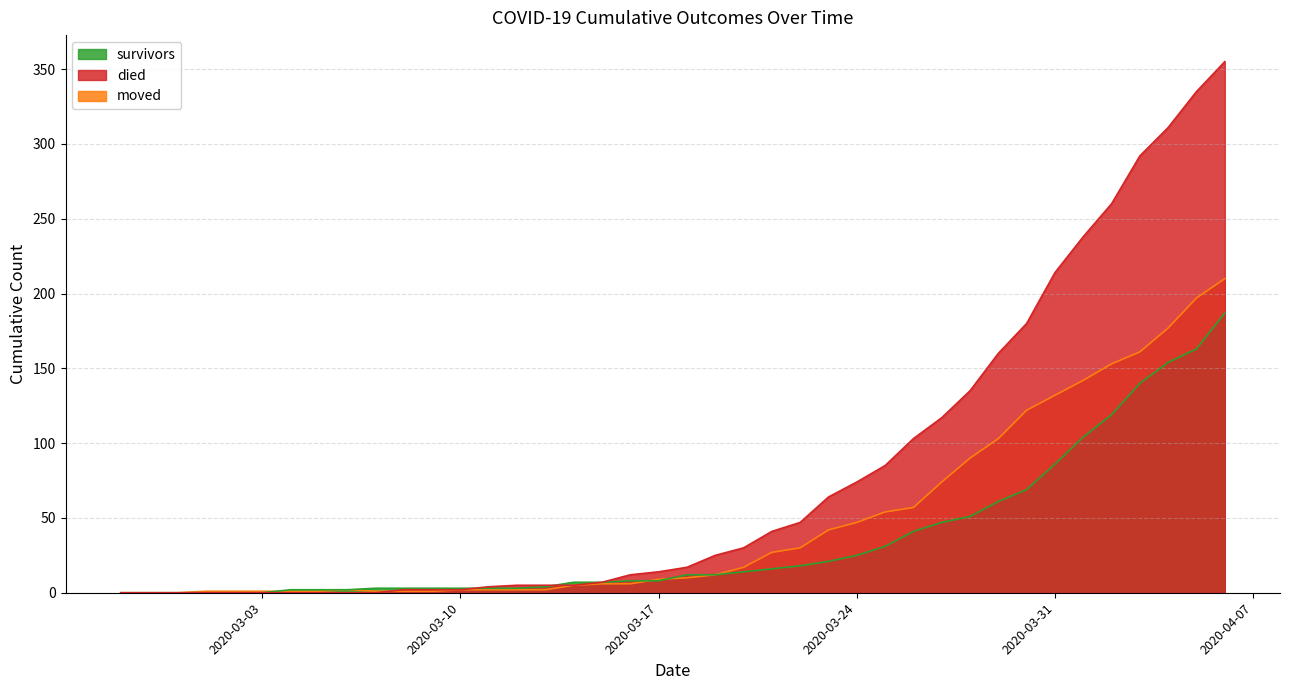

Is it true that moved equals 142 at 2020-04-01?

True